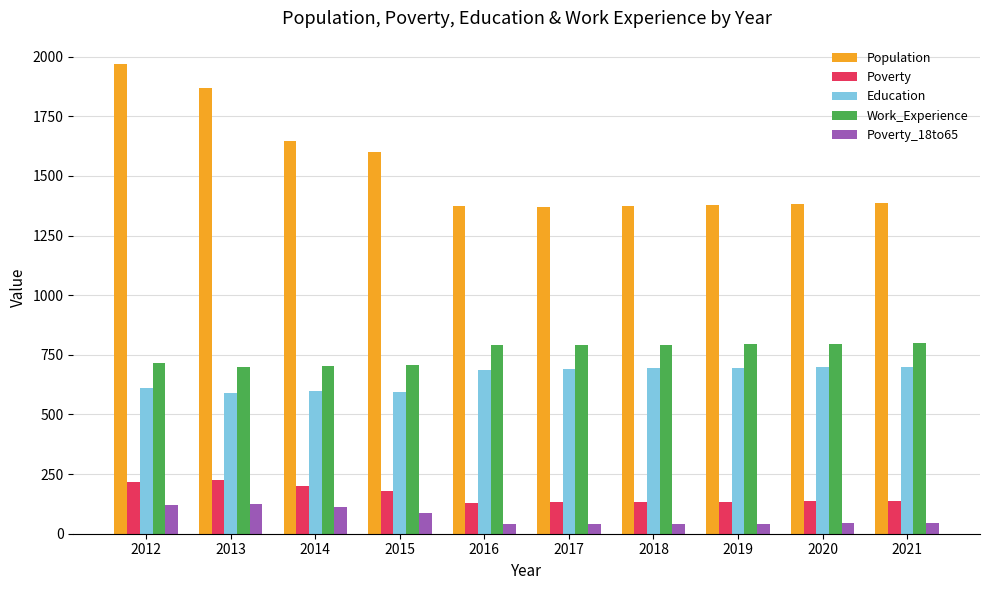

Which series has the largest total across all categories?

Population